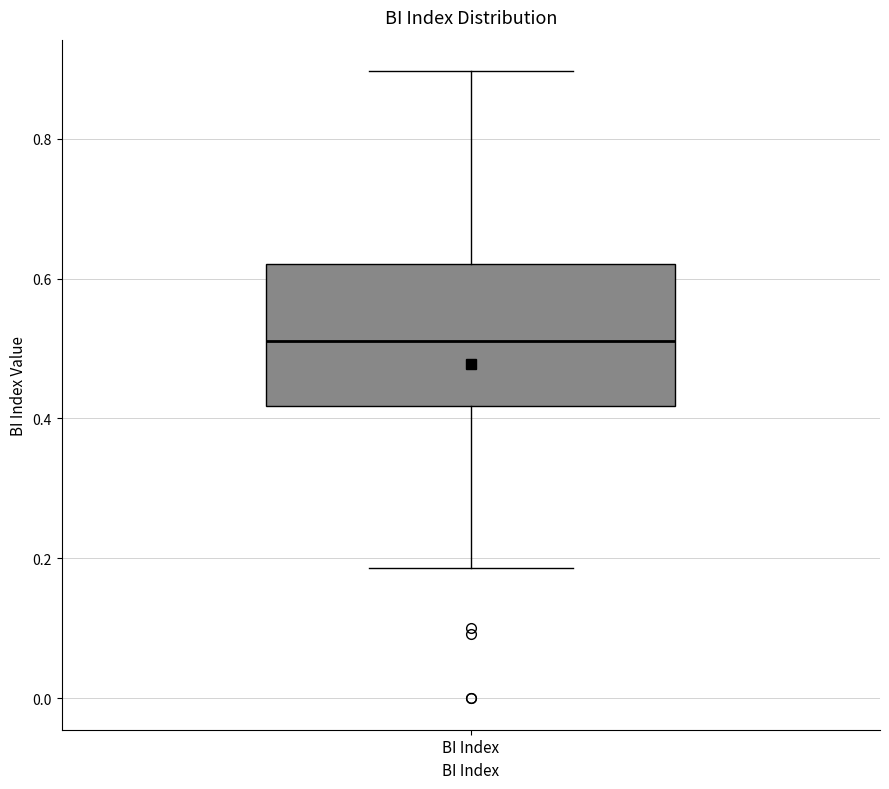

Transcribe this box plot: give where the median line is, the range the box spans, and where the two whiskers end, as read against the y-axis. The values are not printed on the chart, so give them approximately, as read against the axis.

median 0.52, box 0.42 to 0.62, whiskers 0.18 to 0.90